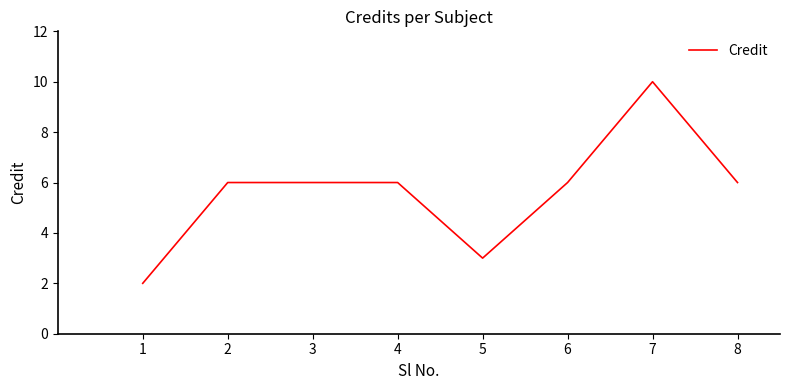

Approximately how many times larger is the value at 1 compared to 2?

0.3